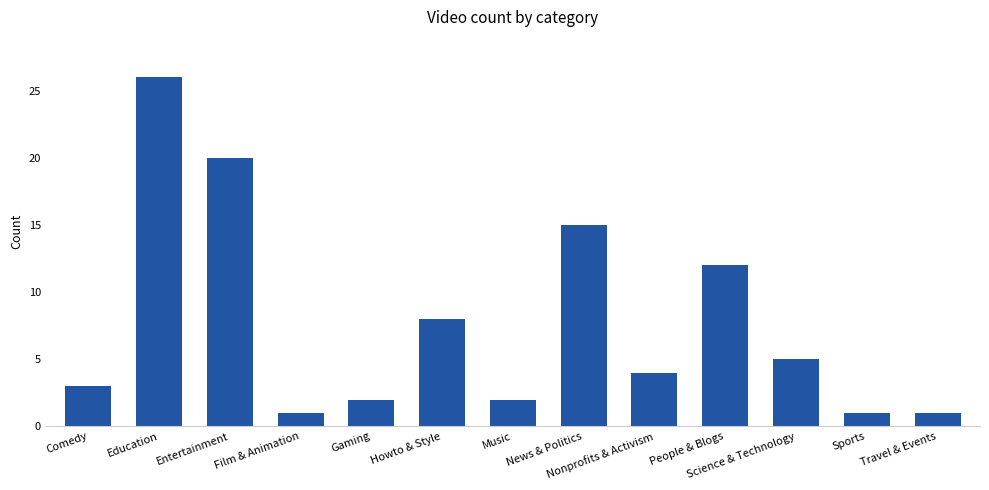

What is the label of the 13th bar from the right?

Comedy